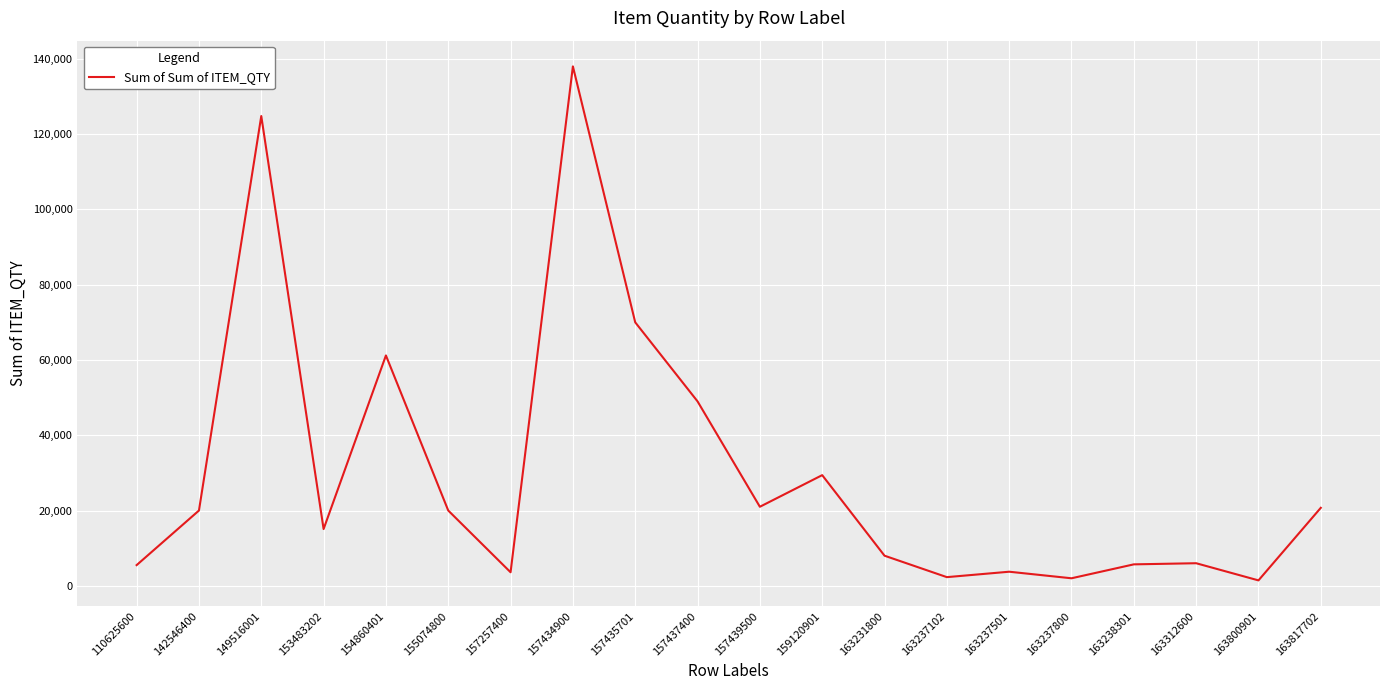

What is the difference between the maximum and minimum values?

136560